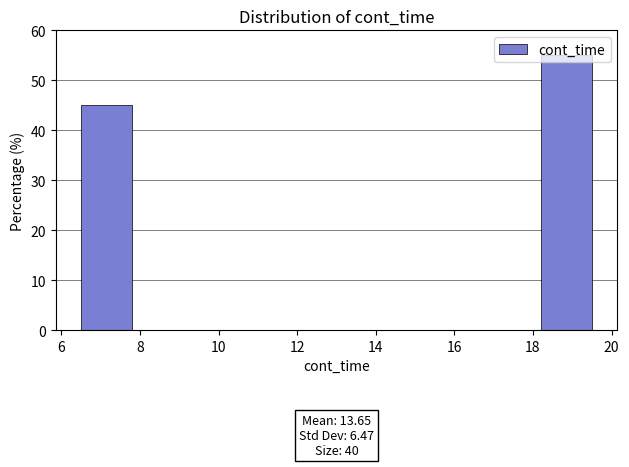

Which range on the x-axis has the tallest bar?

18.2 to 19.5